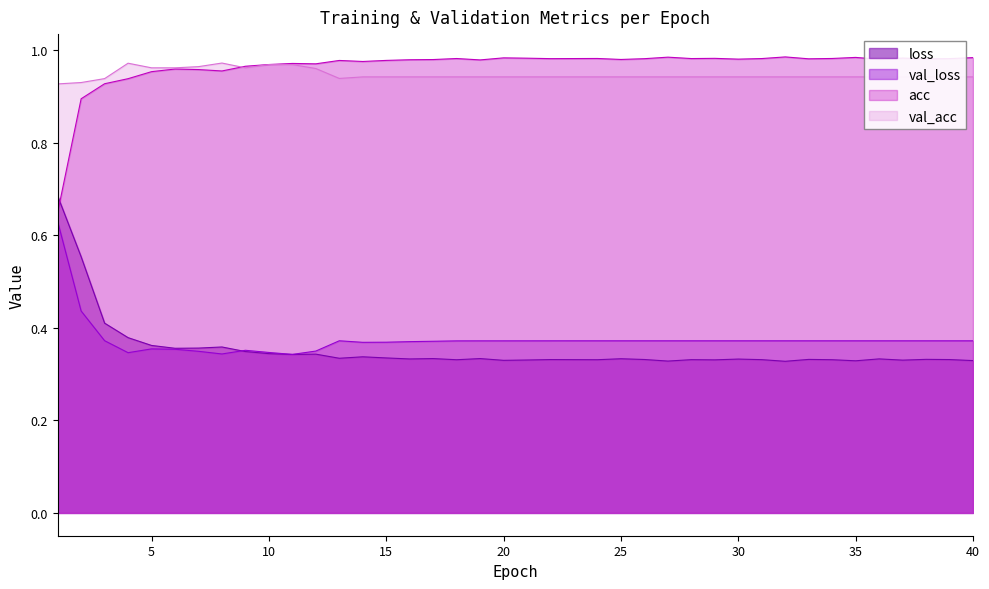

Between which two adjacent categories do loss and val_loss first intersect?

8 and 9